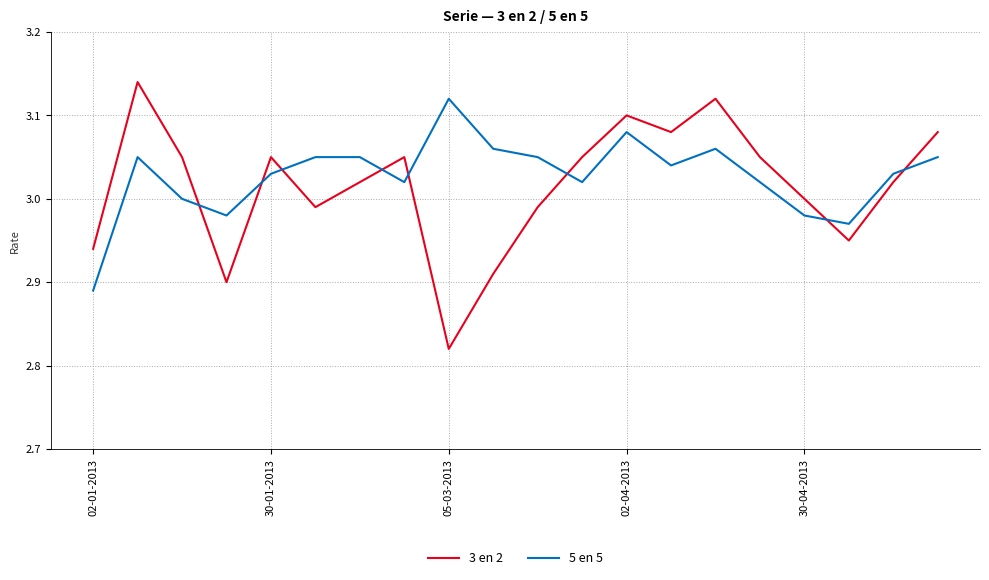

Does the chart display data point markers on the line(s)?

No